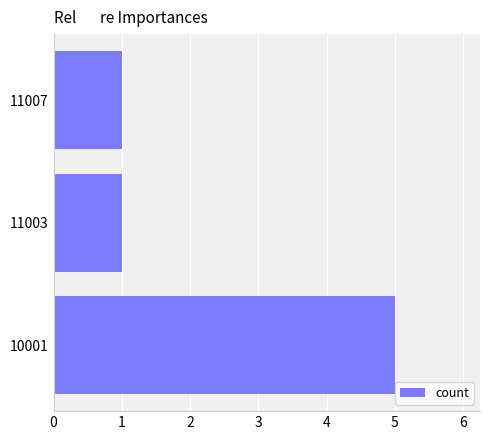

What is the average value?

2